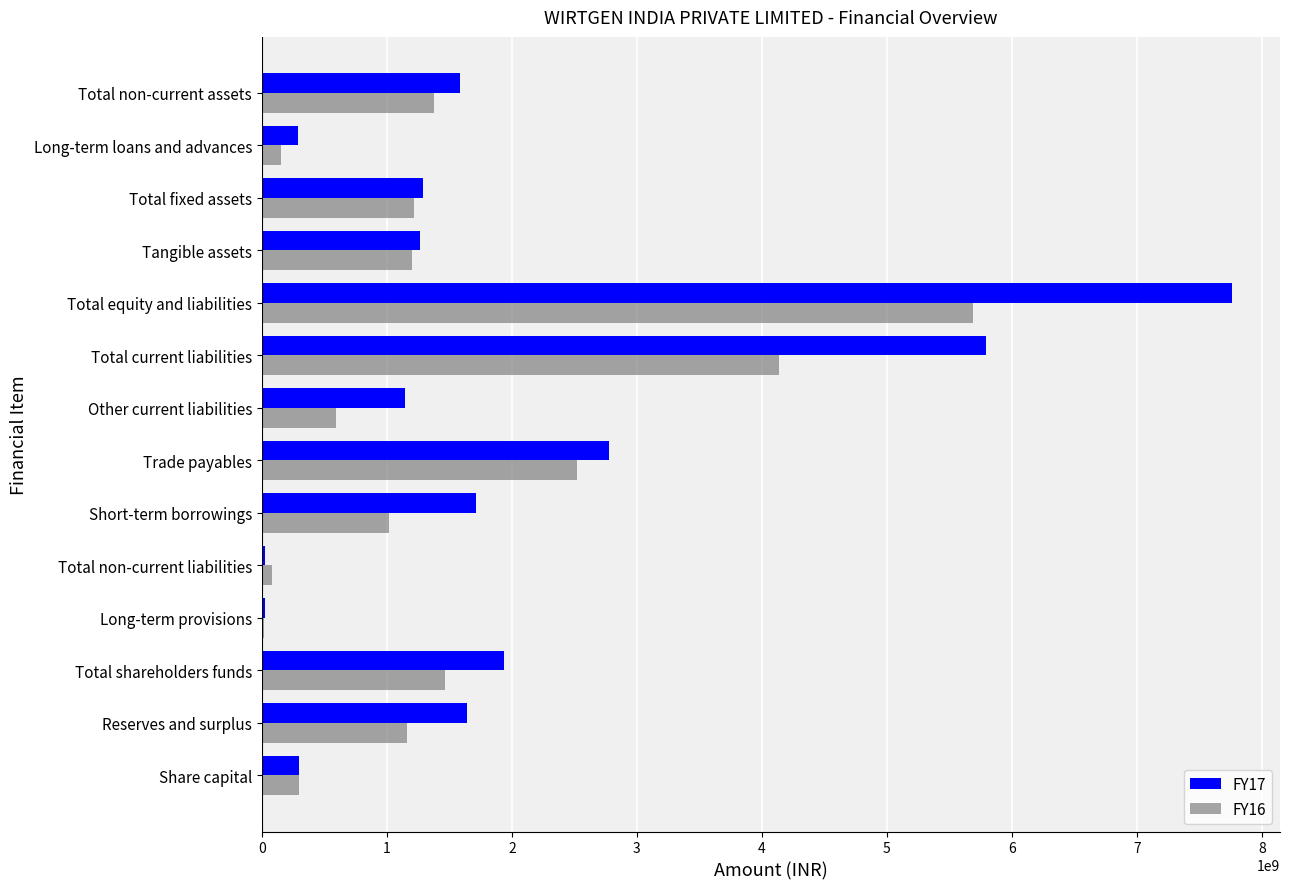

What is the maximum value shown in the chart?

7755851134